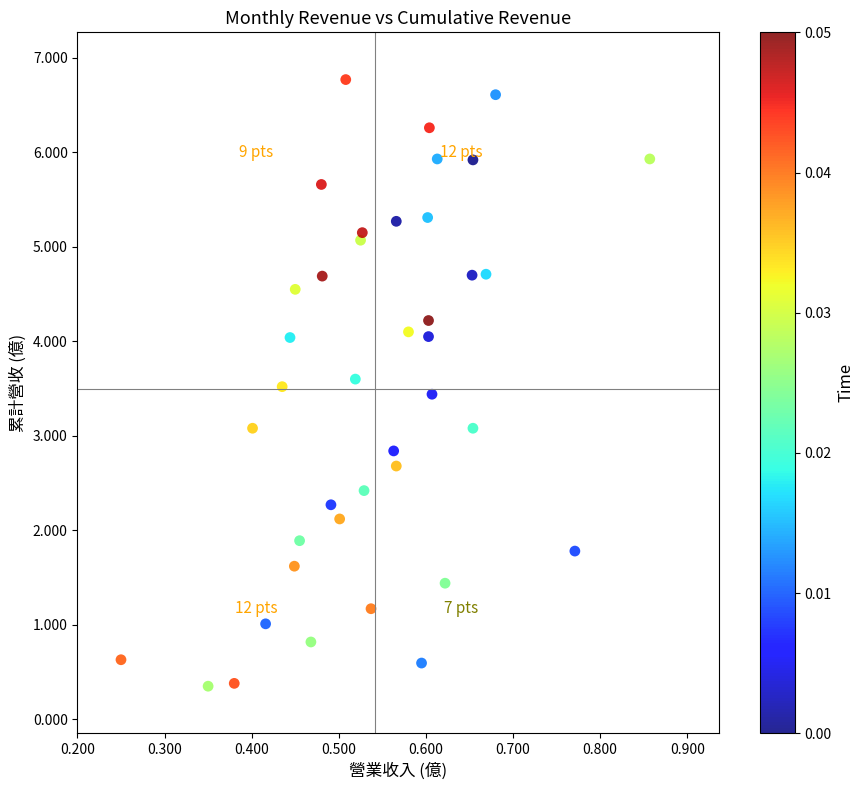

What is the range of Y values (max minus min)?

6.4